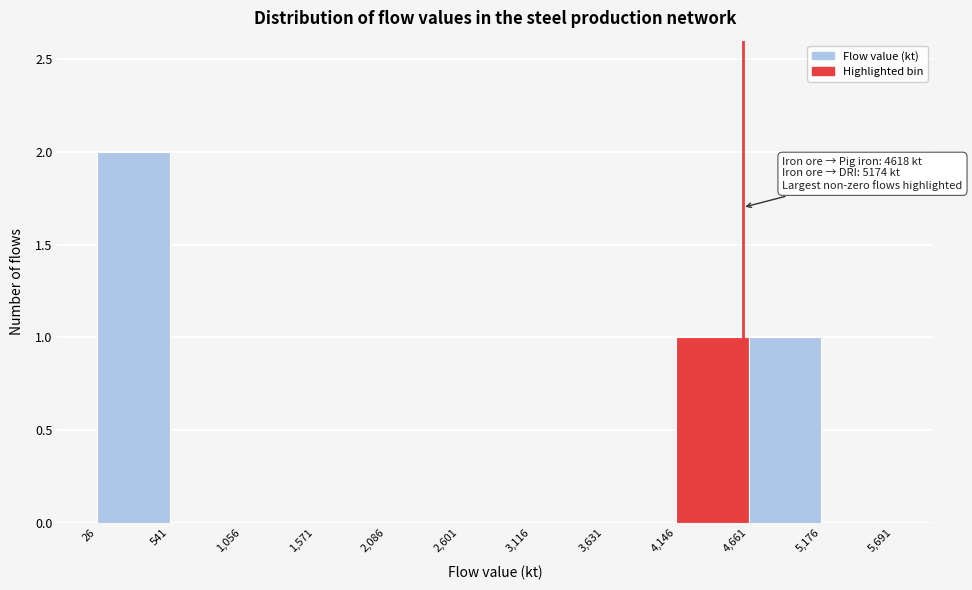

Which range on the x-axis has the tallest bar?

26 to 541